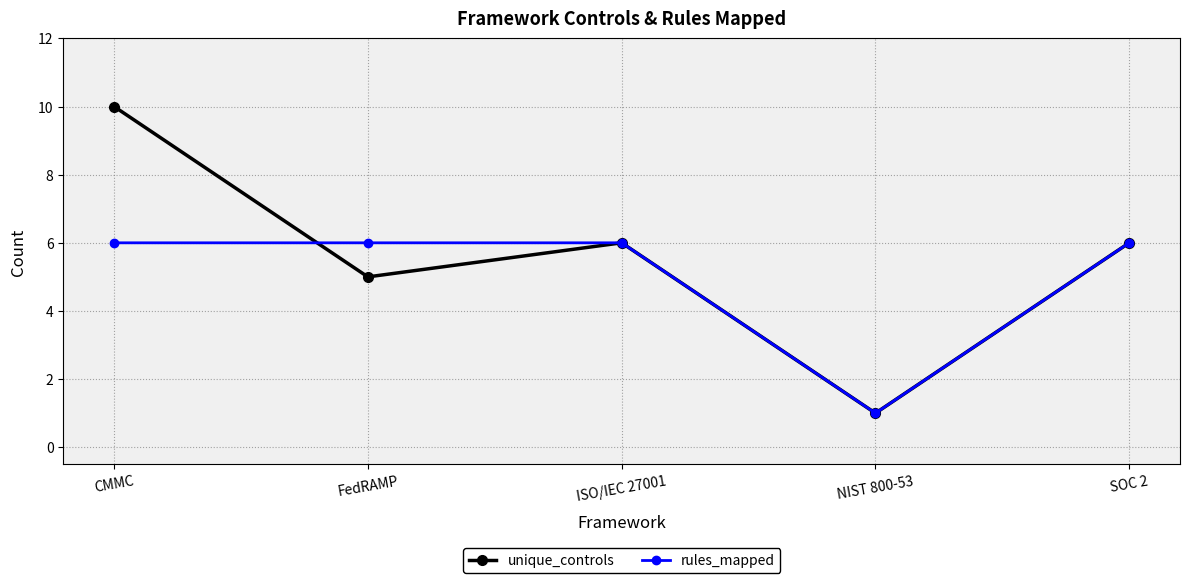

What is the maximum value for unique_controls?

10